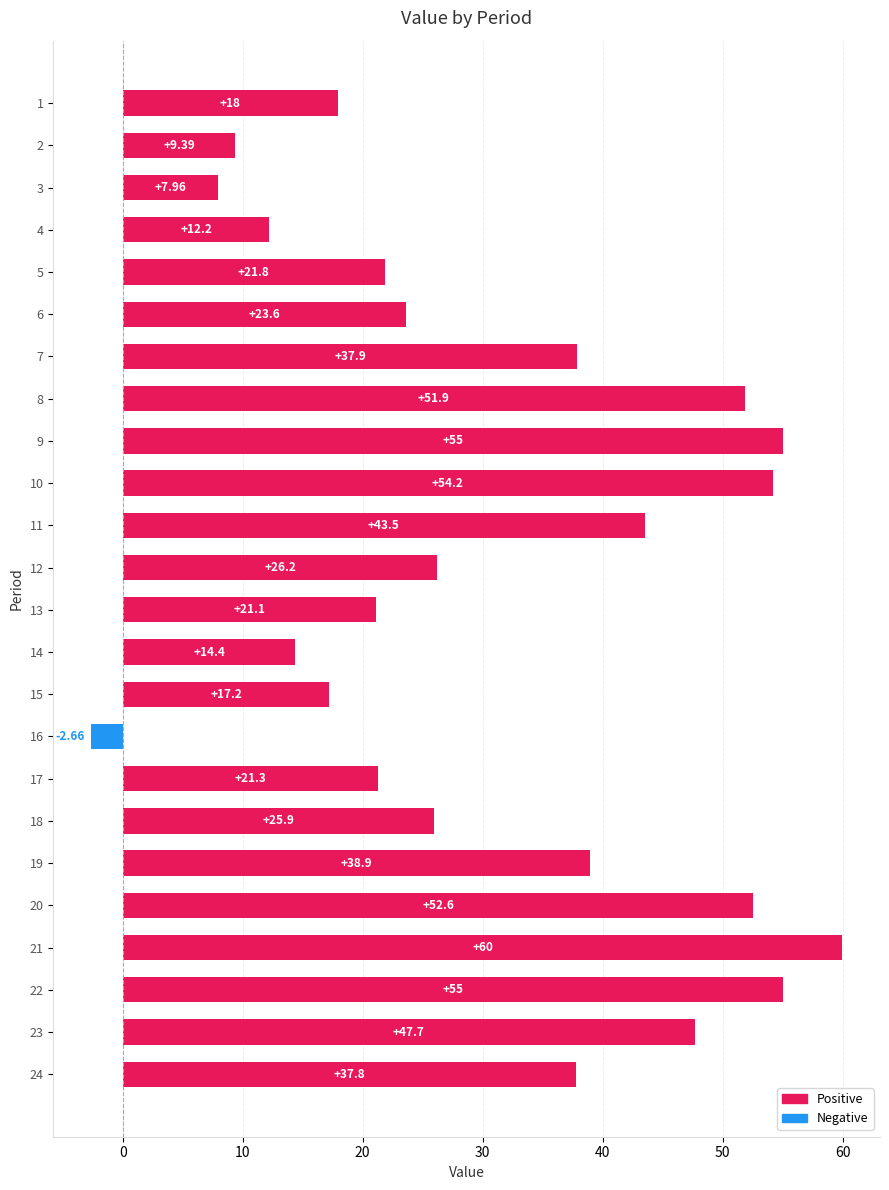

What is the label of the 2nd bar from the right?

22